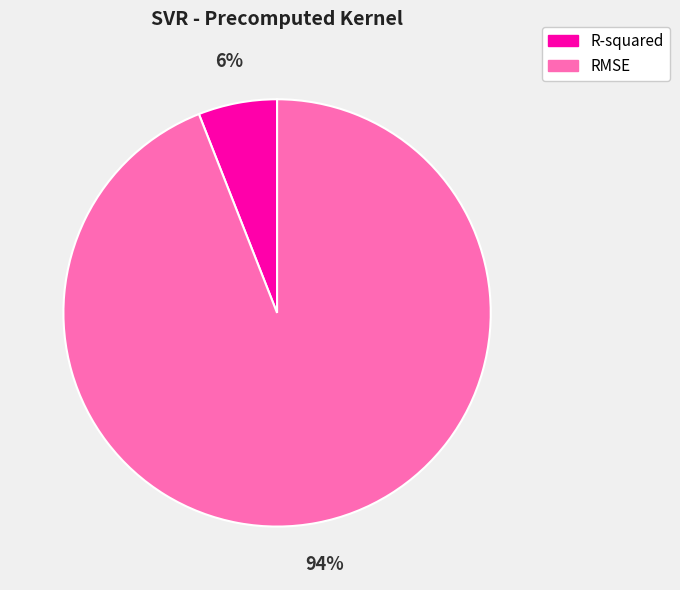

Does any single category account for the majority?

Yes